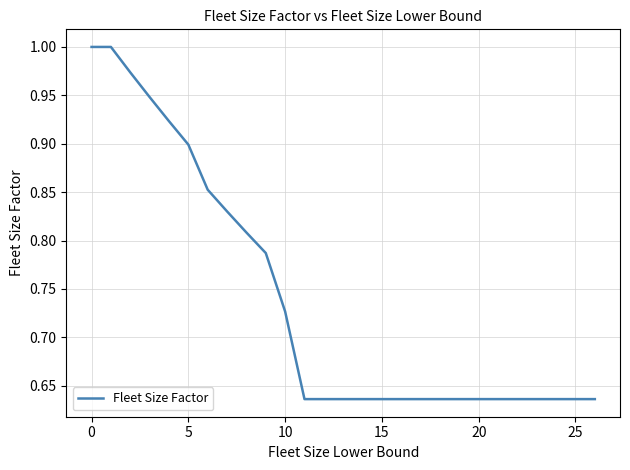

What is the difference between the maximum and minimum values?

0.4